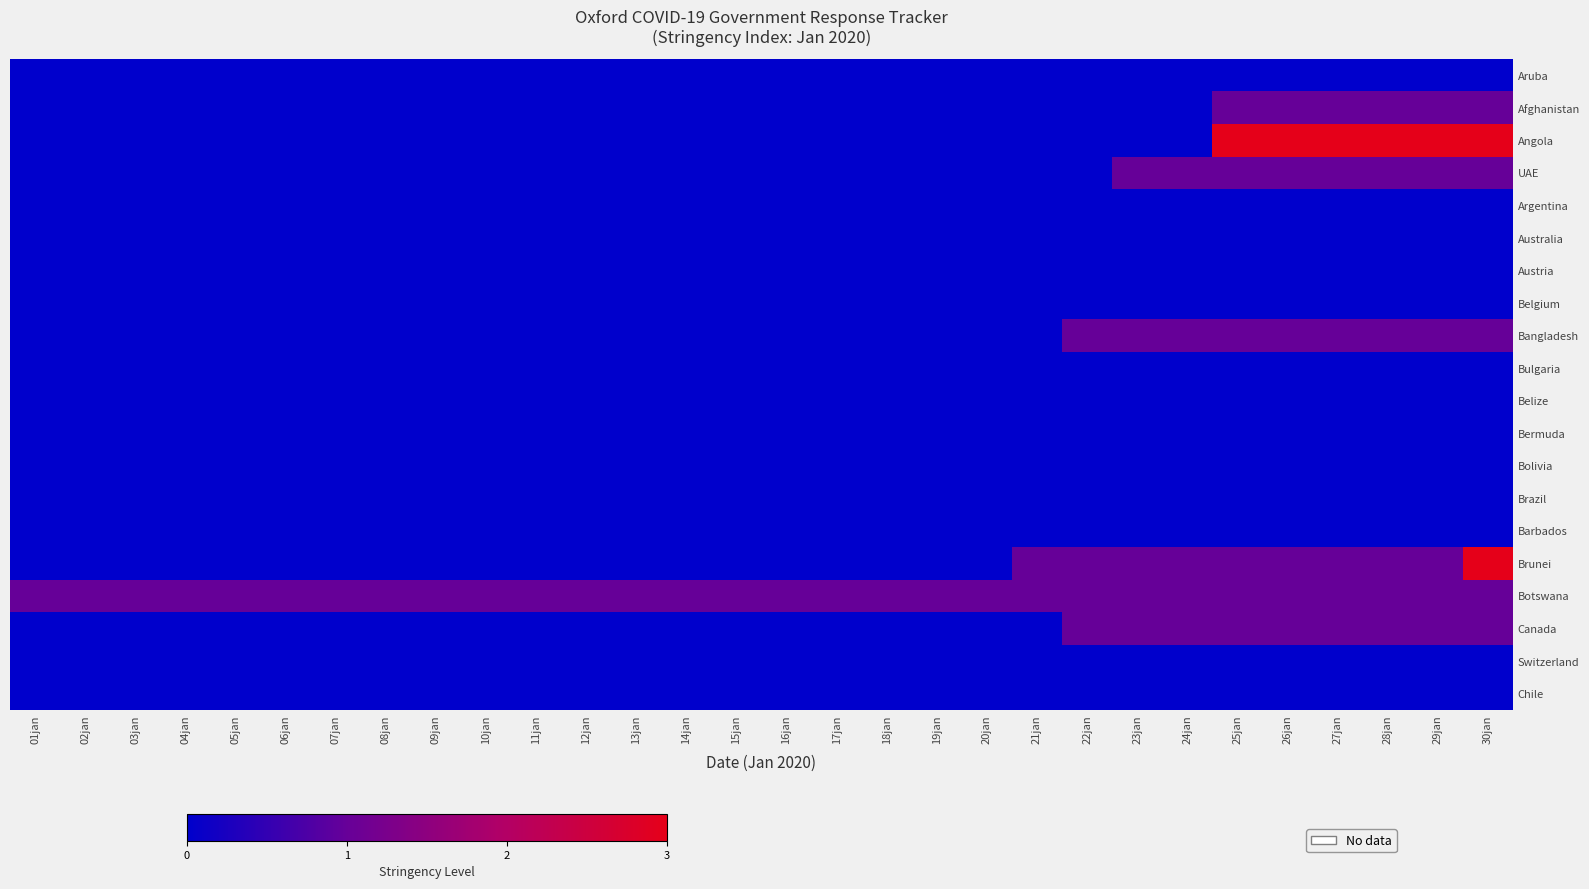

What is the maximum value shown in the chart?

3